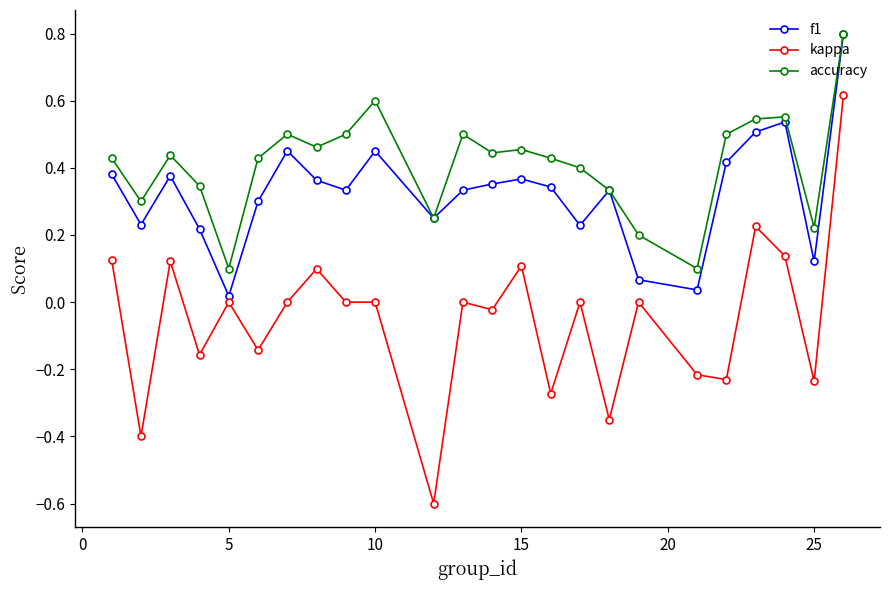

What are all the series names shown in the legend?

f1, kappa, accuracy